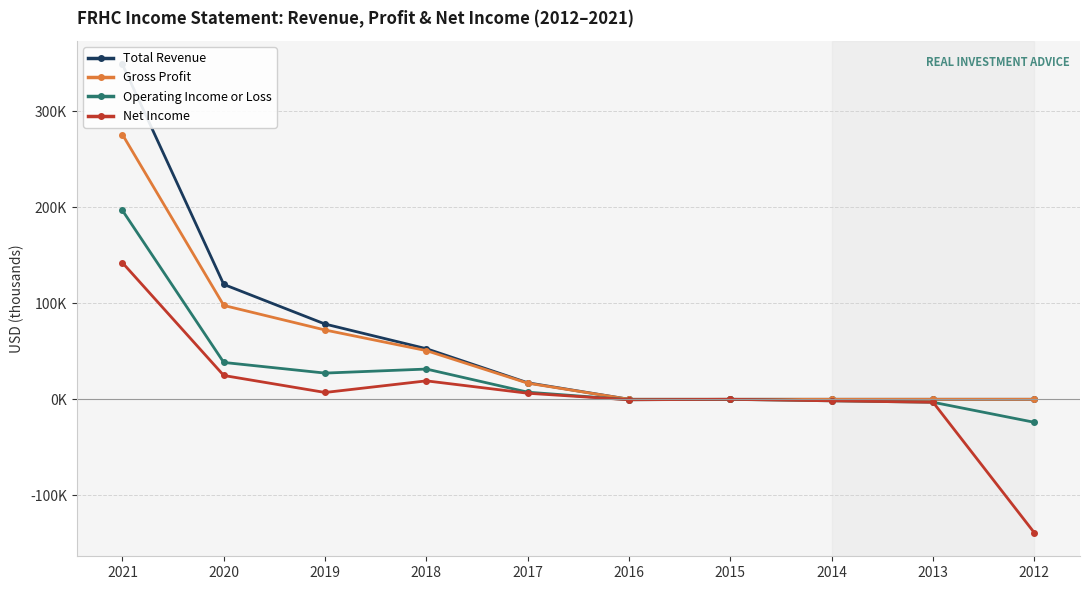

Rank the categories by Total Revenue value from lowest to highest.

2016, 2015, 2014, 2013, 2012, 2017, 2018, 2019, 2020, 2021